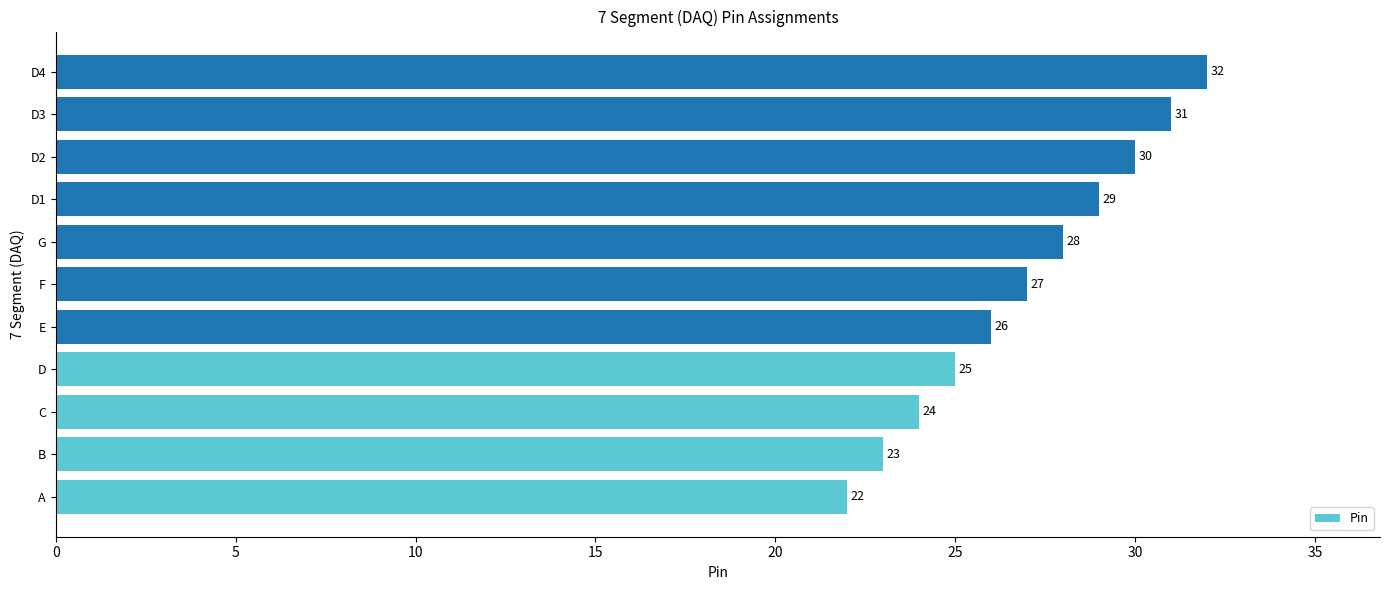

The chart shows a value of 47 at F. True or false?

False